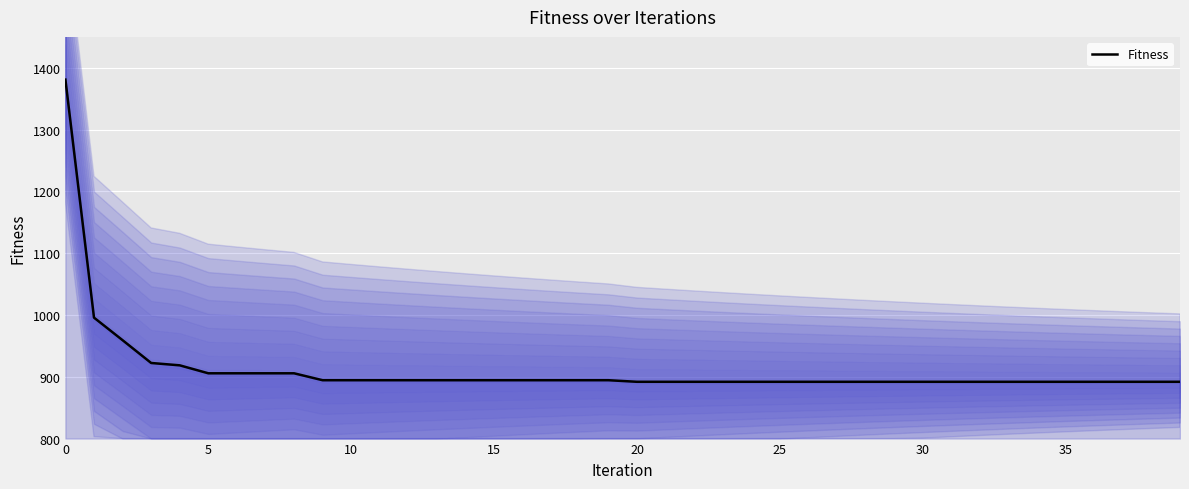

The value at 11 is 894.4. True or false?

True